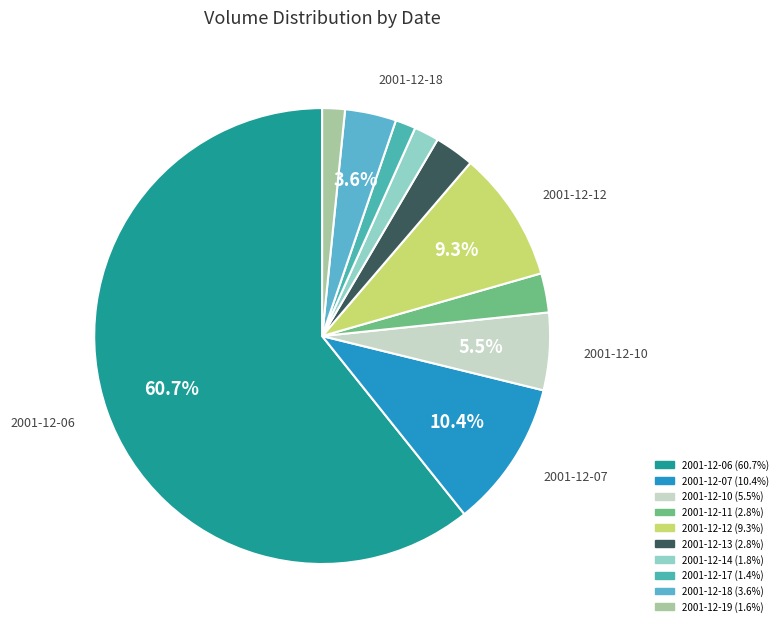

Is there a majority slice in this chart?

Yes